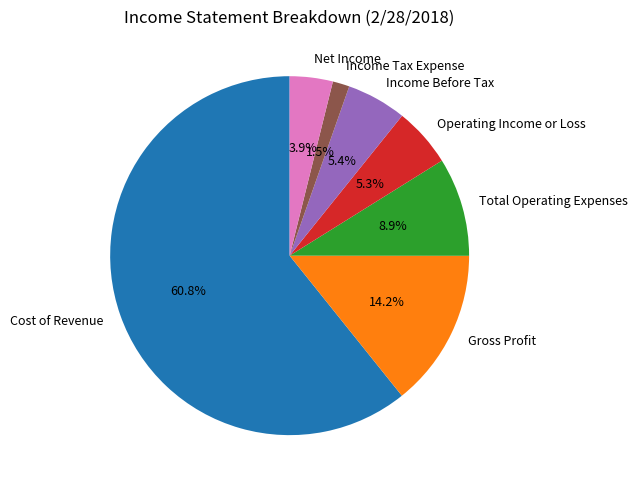

To the nearest percent, what is the combined percentage of Income Tax Expense and Net Income?

5%